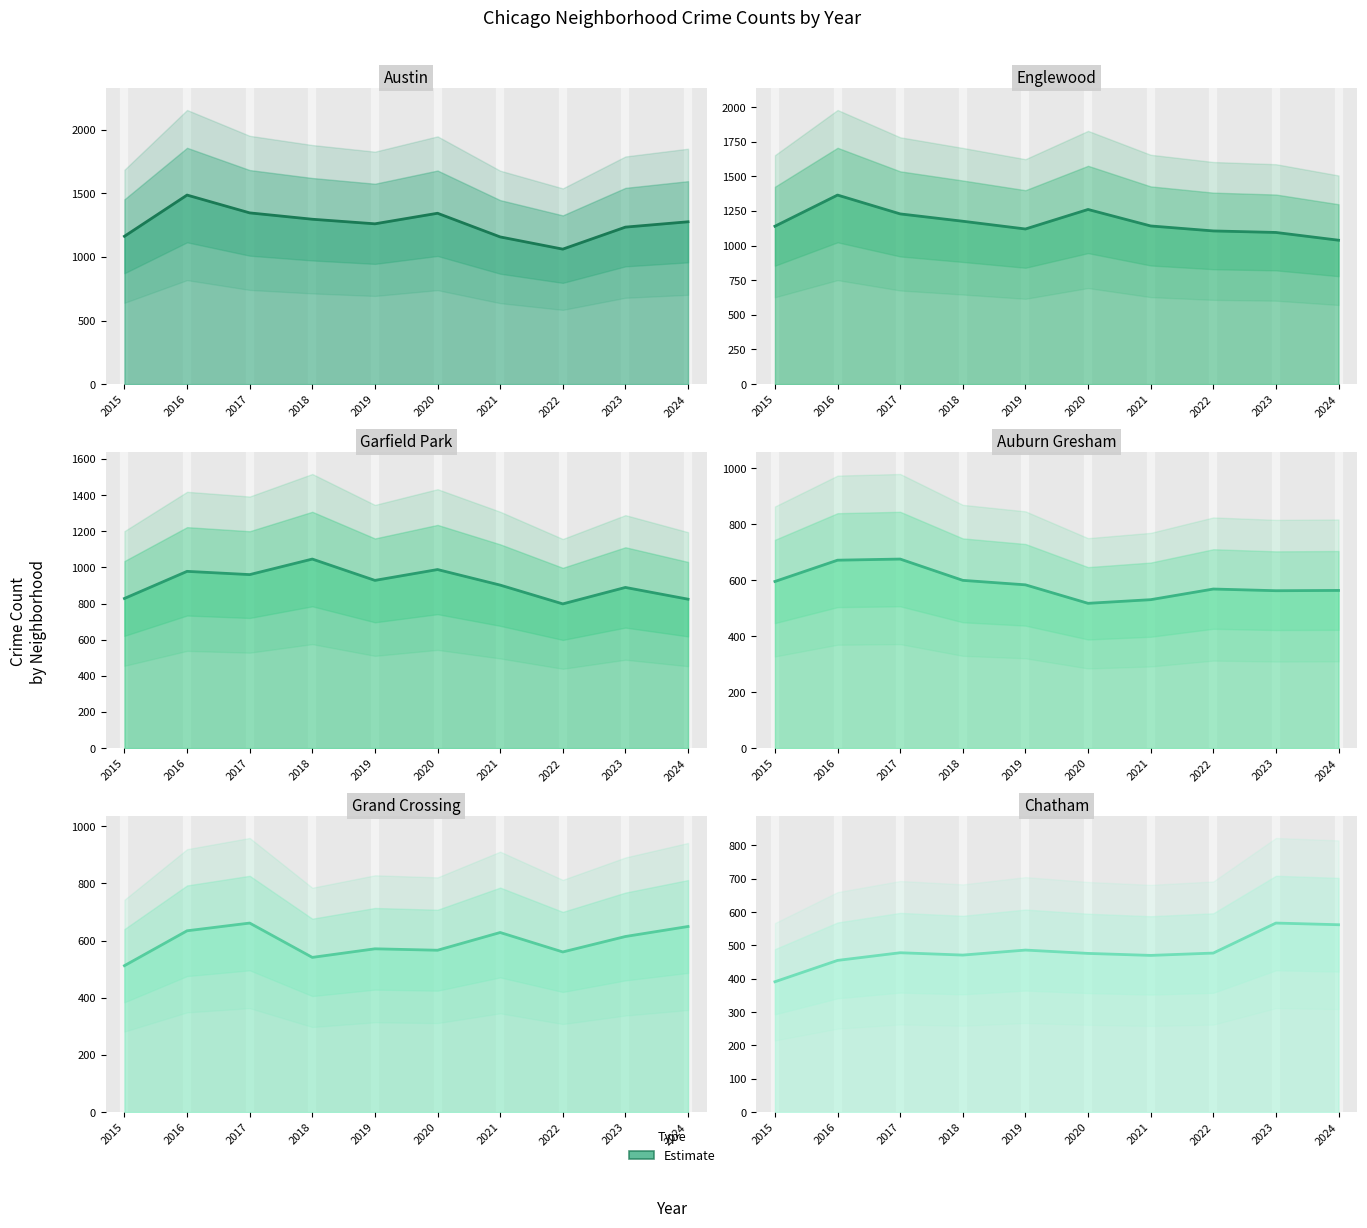

Between 2018 and 2015, which is larger?

2018